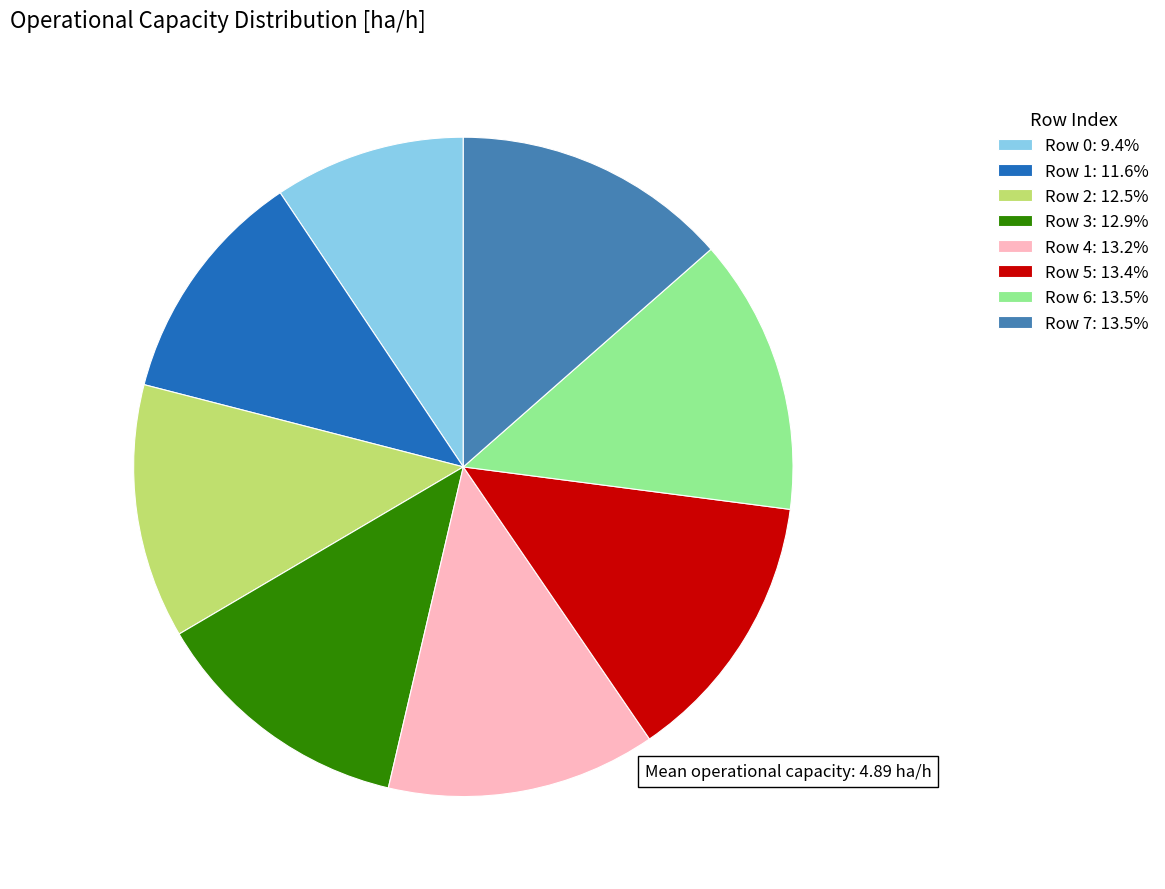

Is the sum of Row 0: 9.4% and Row 6: 13.5% greater than half?

No